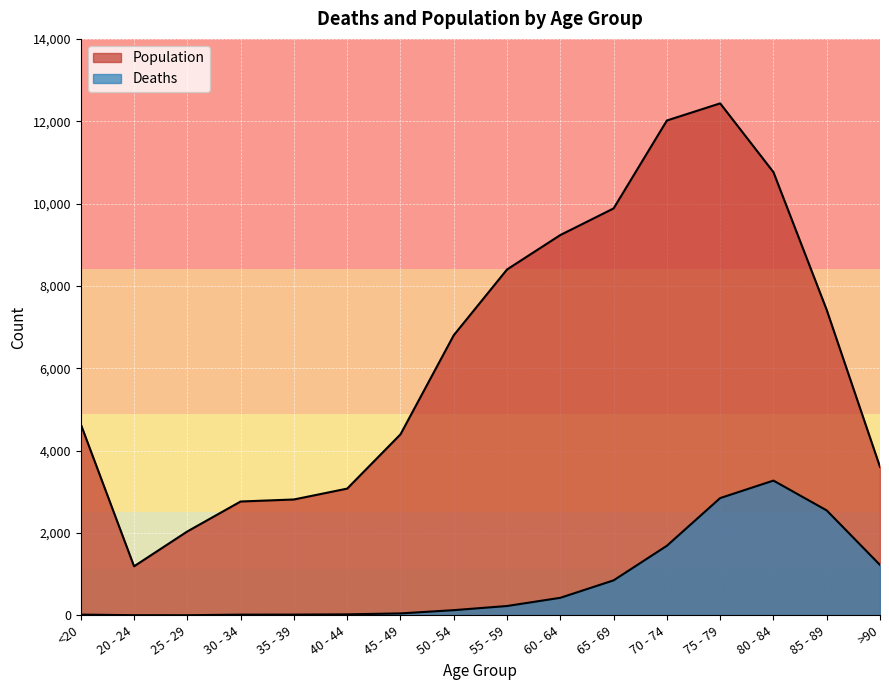

How many data points does each series have?

16